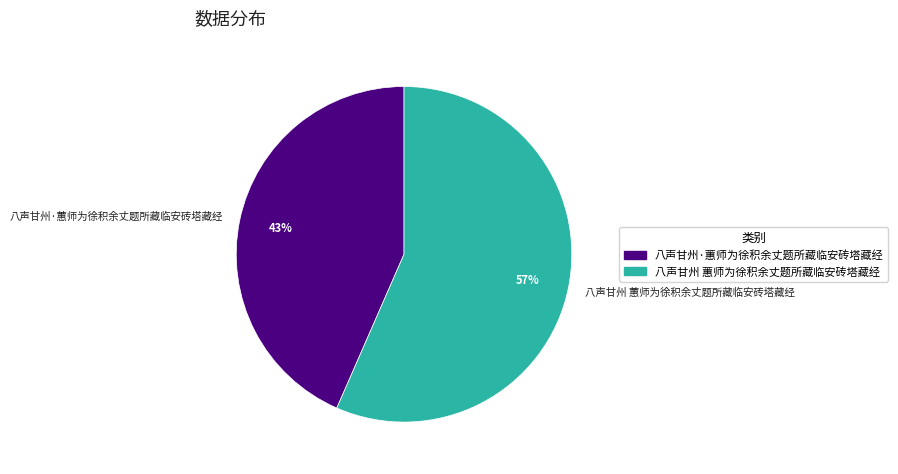

Between 八声甘州 蕙师为徐积余丈题所藏临安砖塔藏经 and 八声甘州·蕙师为徐积余丈题所藏临安砖塔藏经, which is larger?

八声甘州 蕙师为徐积余丈题所藏临安砖塔藏经